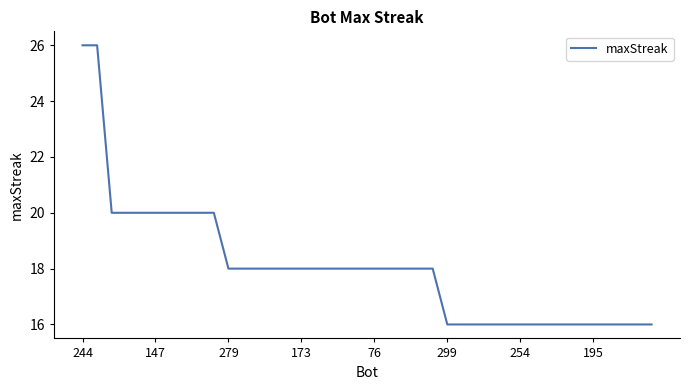

What is the maximum value shown in the chart?

26